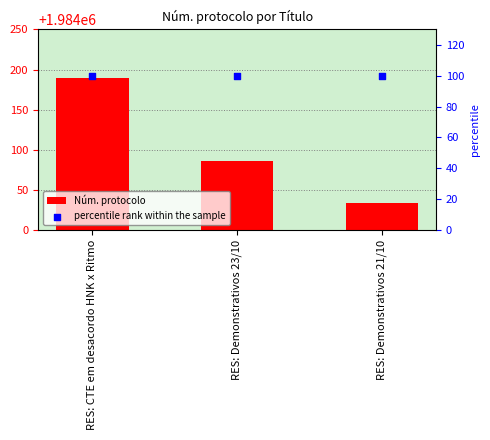

What are all the series names shown in the legend?

Núm. protocolo, percentile rank within the sample